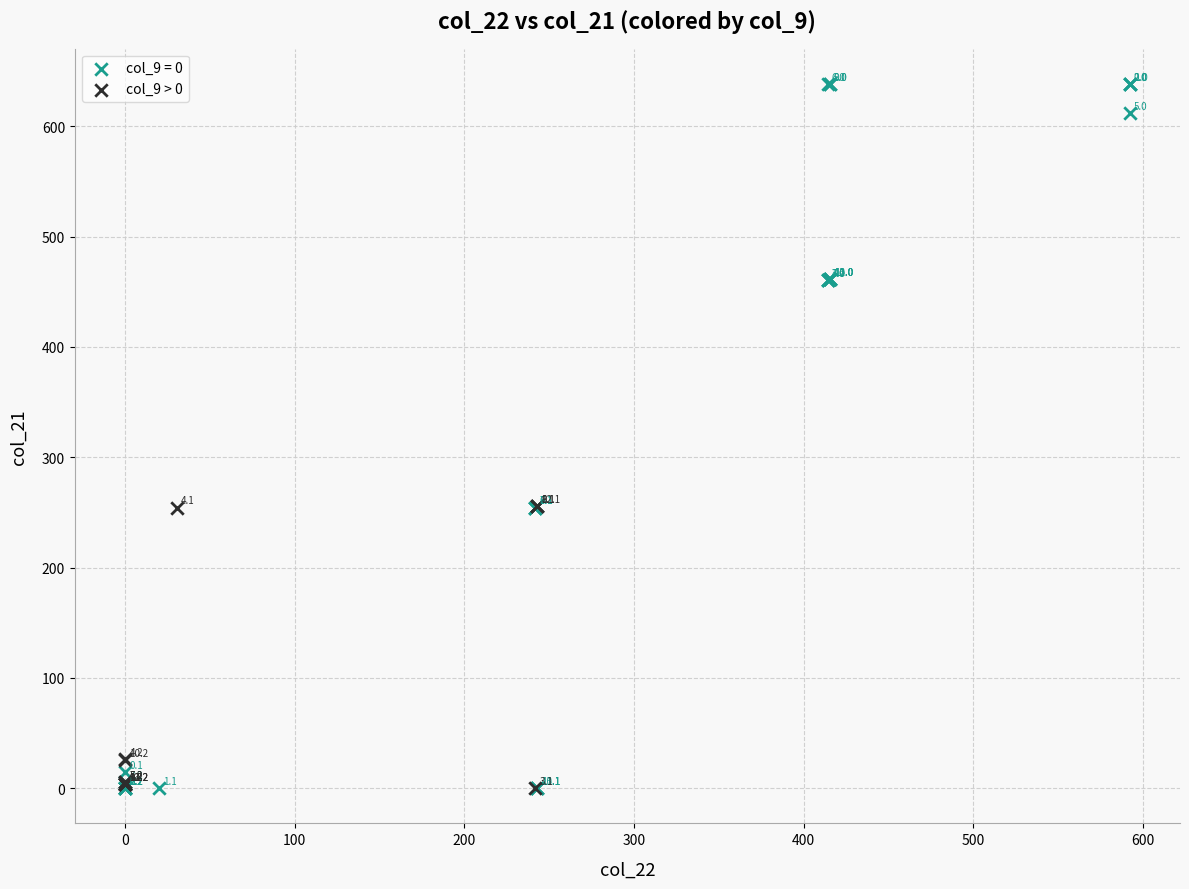

Which series has the widest spread of Y values?

col_9 = 0